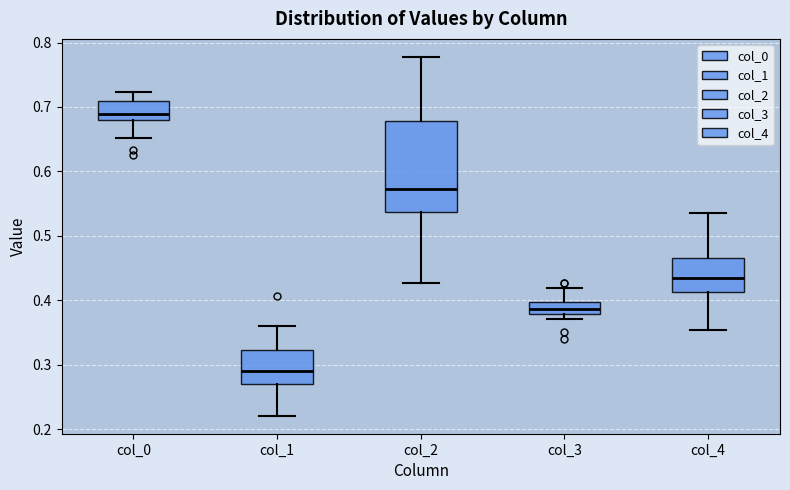

Which box is the tallest, from its lower edge to its upper edge?

col_2